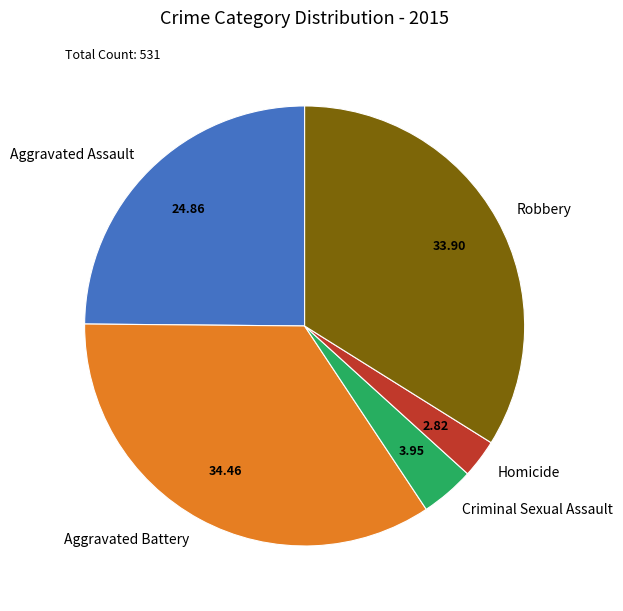

Combined, do Homicide and Criminal Sexual Assault account for over 50%?

No